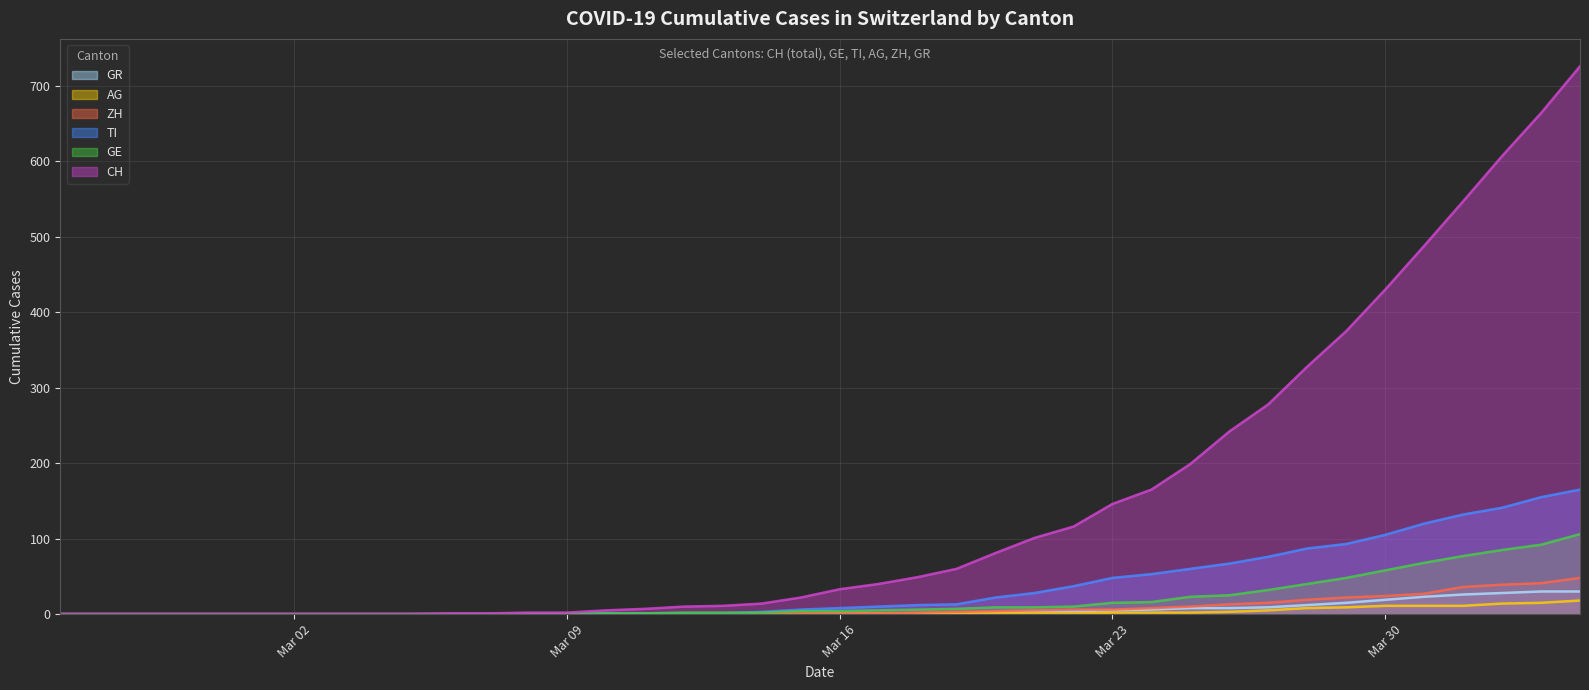

Between 2020-03-17 and 2020-03-27, which is larger?

2020-03-27